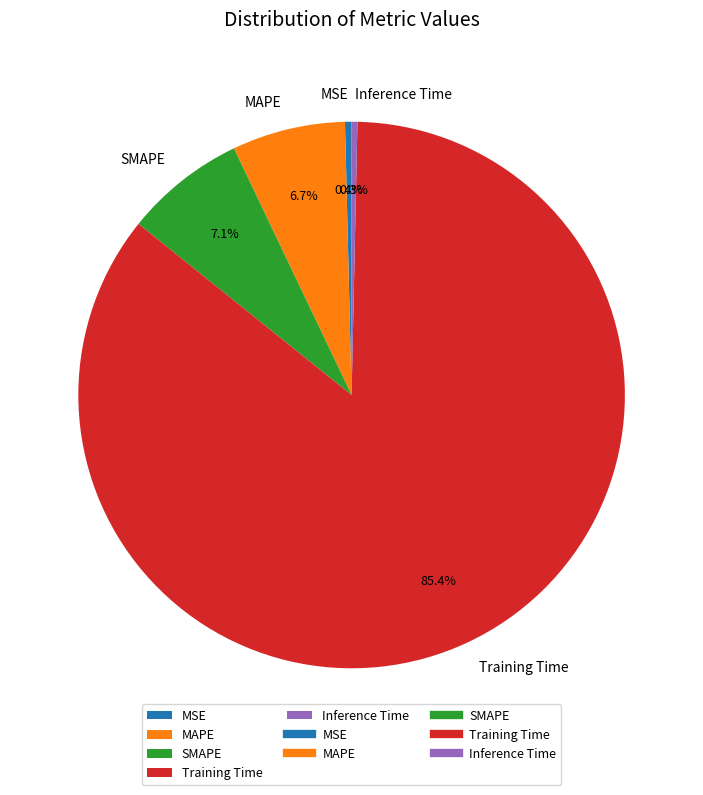

Which slice is the largest?

Training Time